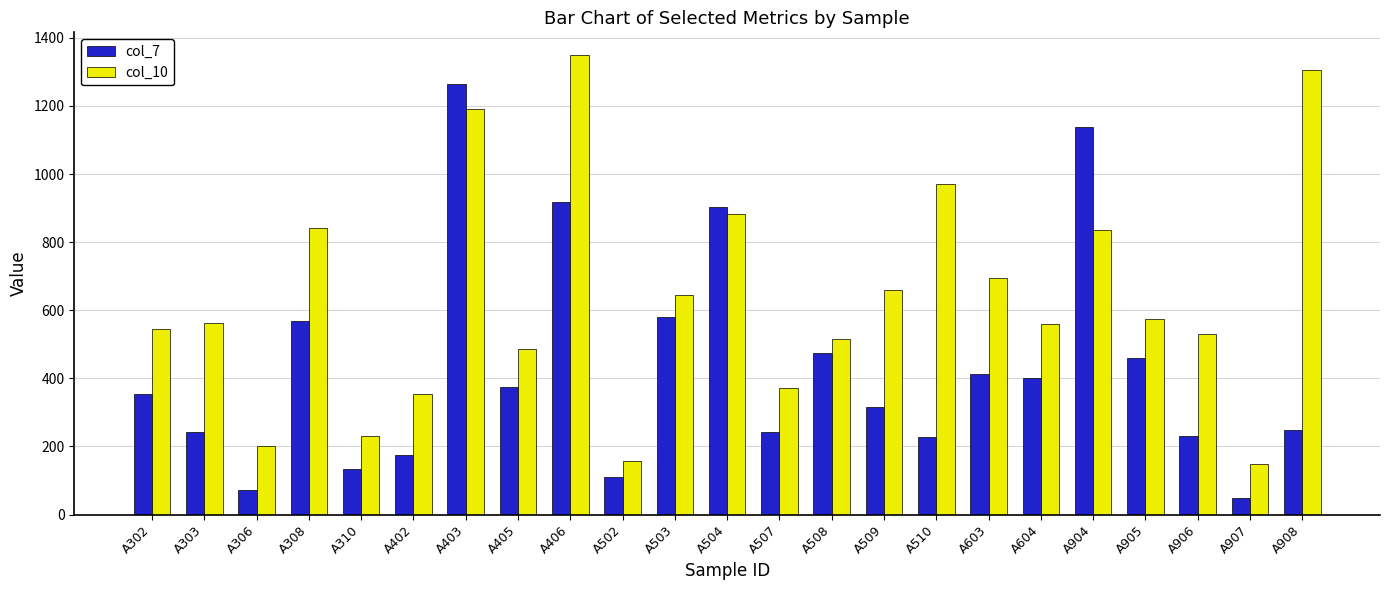

What is the difference between the maximum and minimum values in the col_10 series?

1198.9